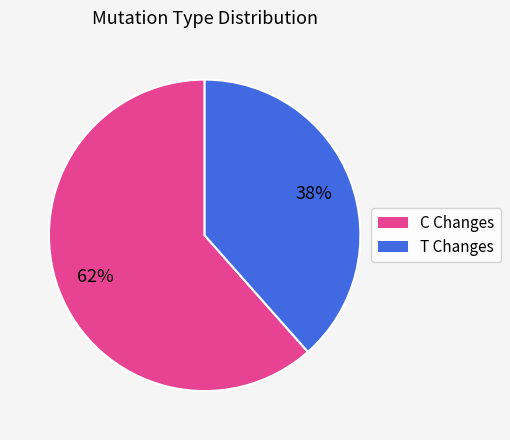

Does any single category account for the majority?

Yes